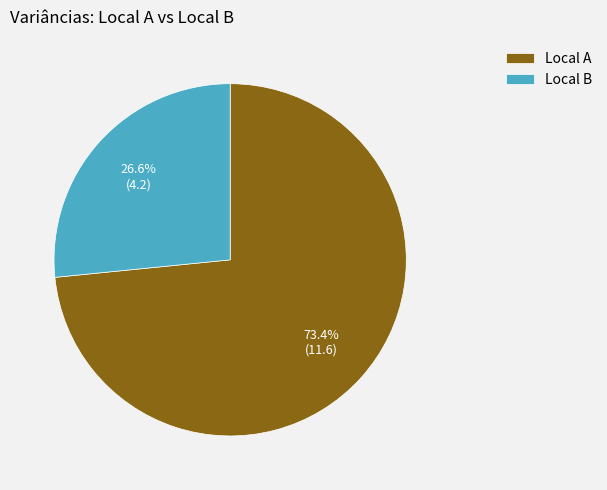

Approximately how many times larger is the value at Local A compared to Local B?

2.8